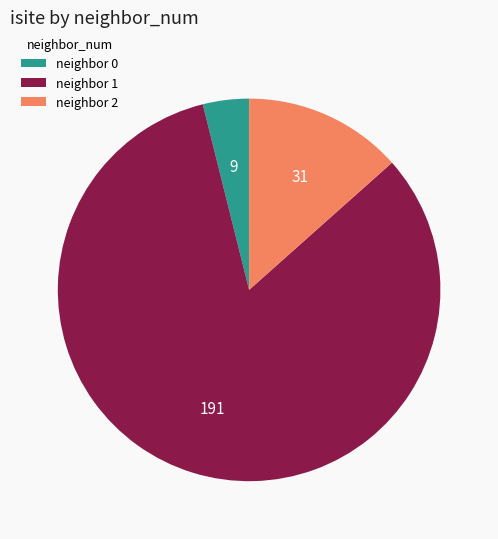

Which slice is the largest?

neighbor 1